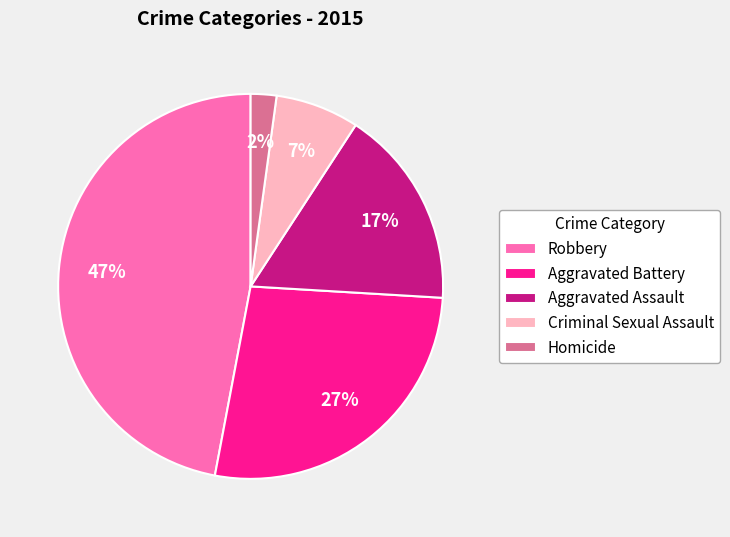

Does any single category account for the majority?

No